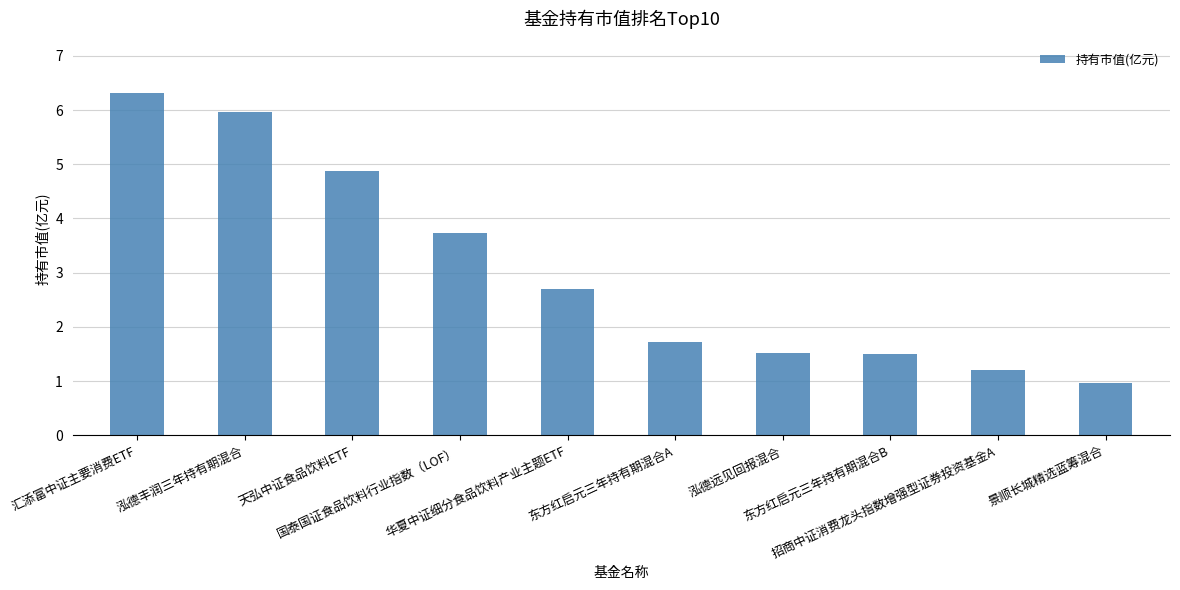

Reading right to left, extract all data points from this chart.

景顺长城精选蓝筹混合=1.0	招商中证消费龙头指数增强型证券投资基金A=1.2	东方红启元三年持有期混合B=1.5	泓德远见回报混合=1.5	东方红启元三年持有期混合A=1.7	华夏中证细分食品饮料产业主题ETF=2.7	国泰国证食品饮料行业指数（LOF）=3.7	天弘中证食品饮料ETF=4.9	泓德丰润三年持有期混合=6.0	汇添富中证主要消费ETF=6.3